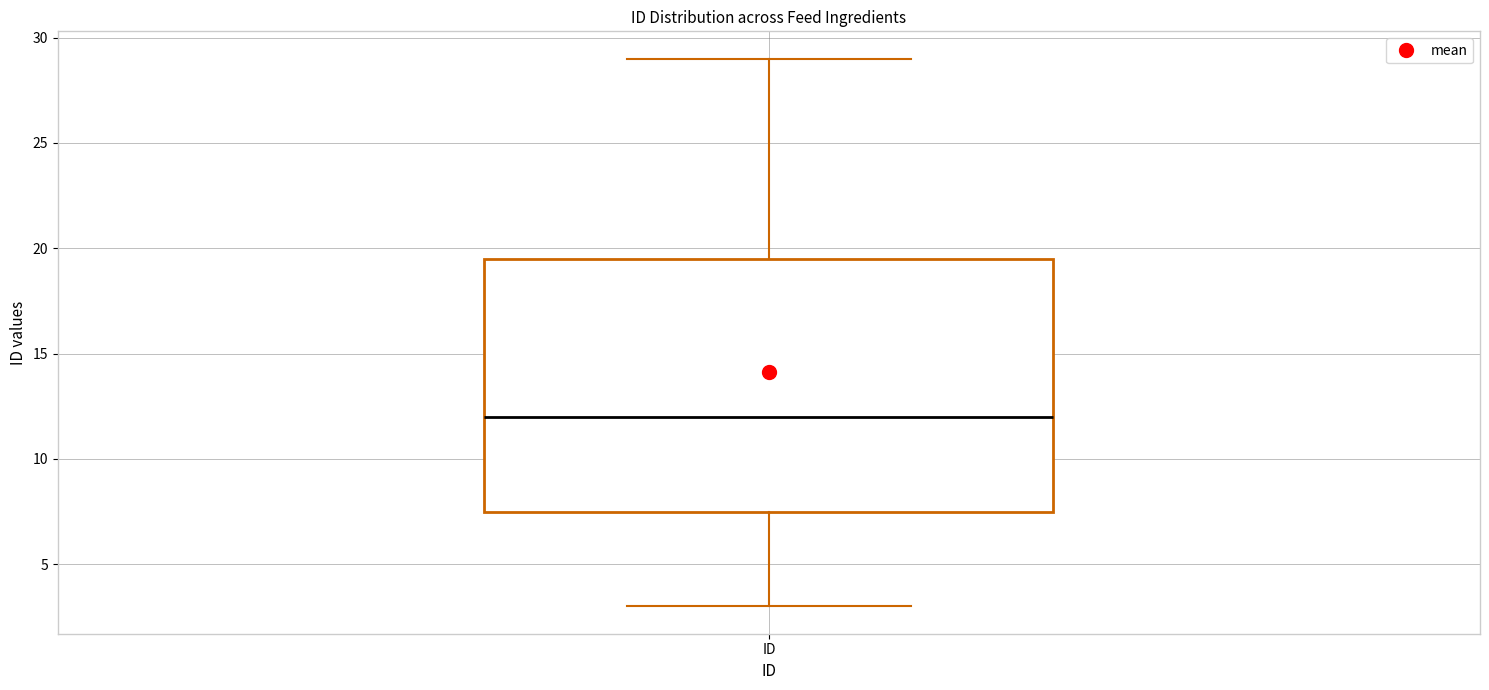

Read this box plot against the y-axis: the position of the median line, the range covered by the box, and the ends of both whiskers. The values are not printed on the chart, so give them approximately, as read against the axis.

median 12.0, box 7.5 to 19.5, whiskers 3.0 to 29.0